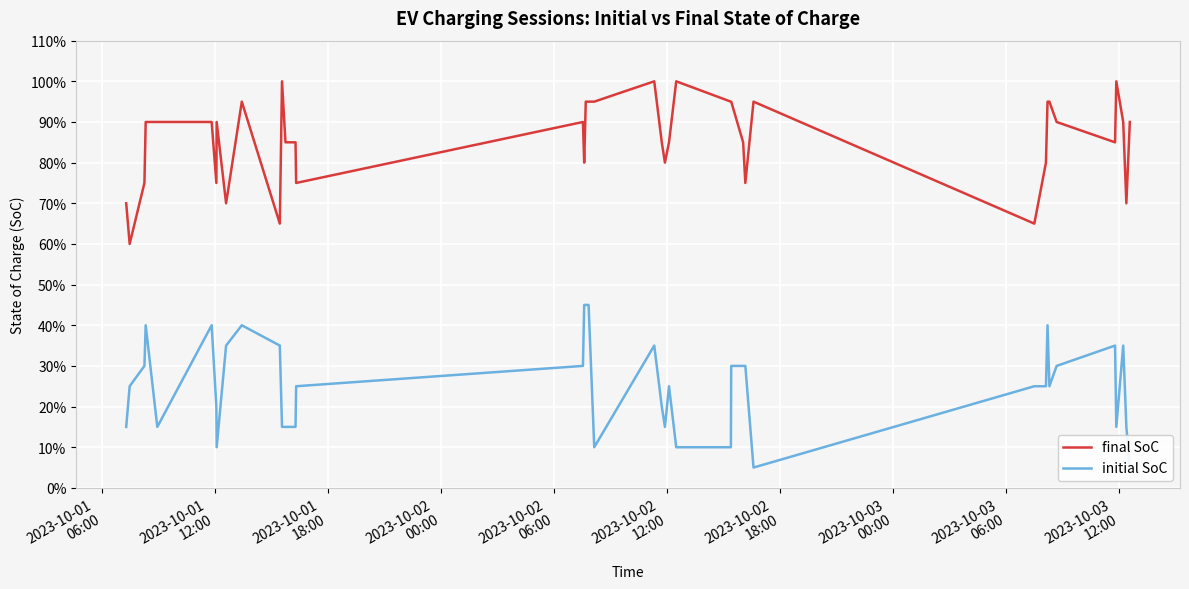

What is the value of the initial SoC point at the 20th from the left?

0.1